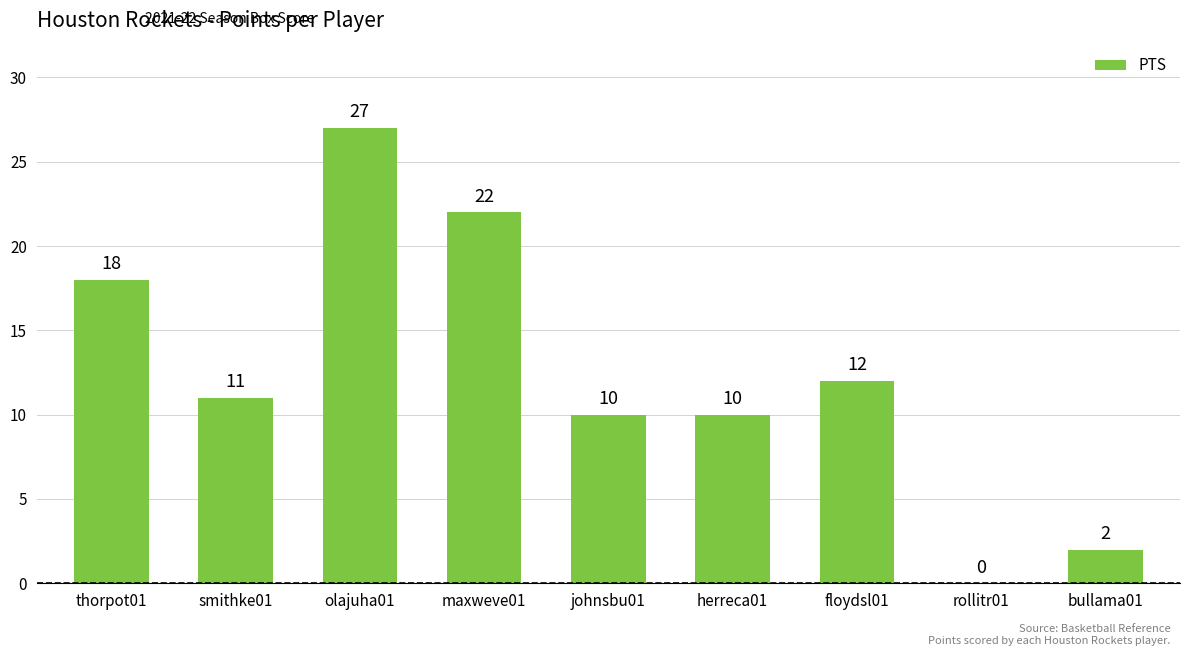

True or false: the data shows 27 at olajuha01.

True